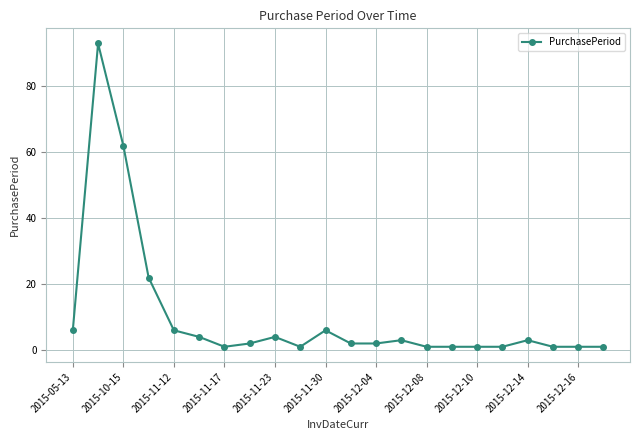

What is the smallest value displayed?

1